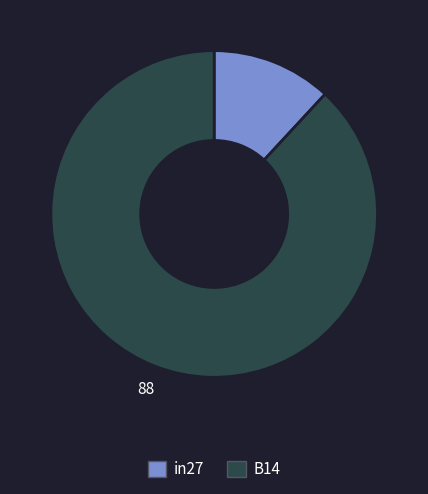

Is there a majority slice in this chart?

Yes